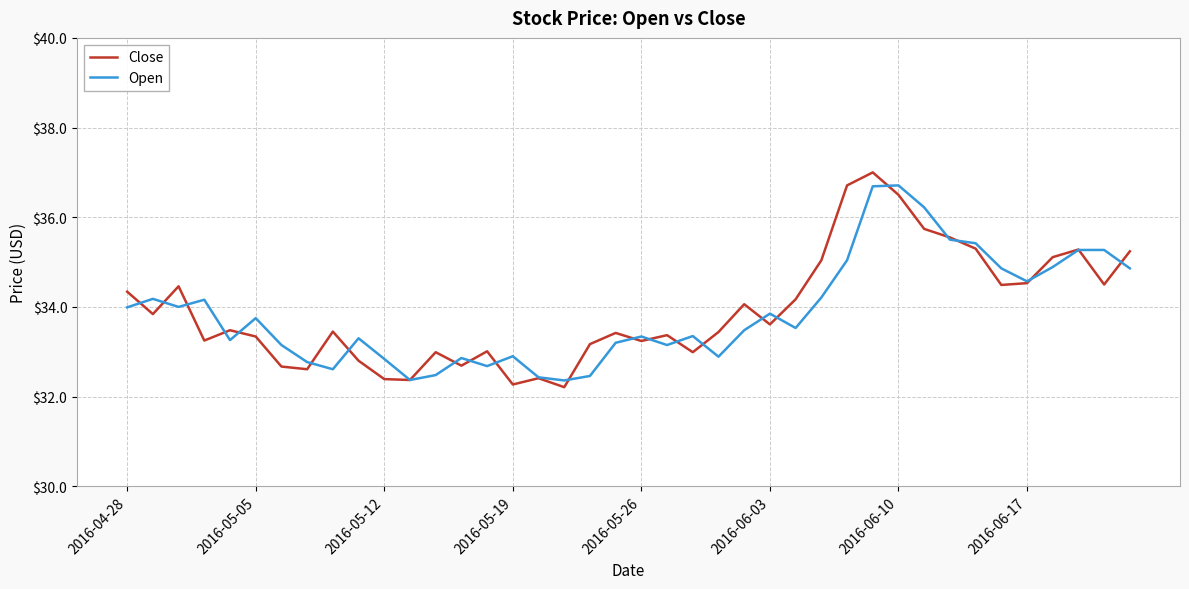

What is the greatest value displayed?

37.0